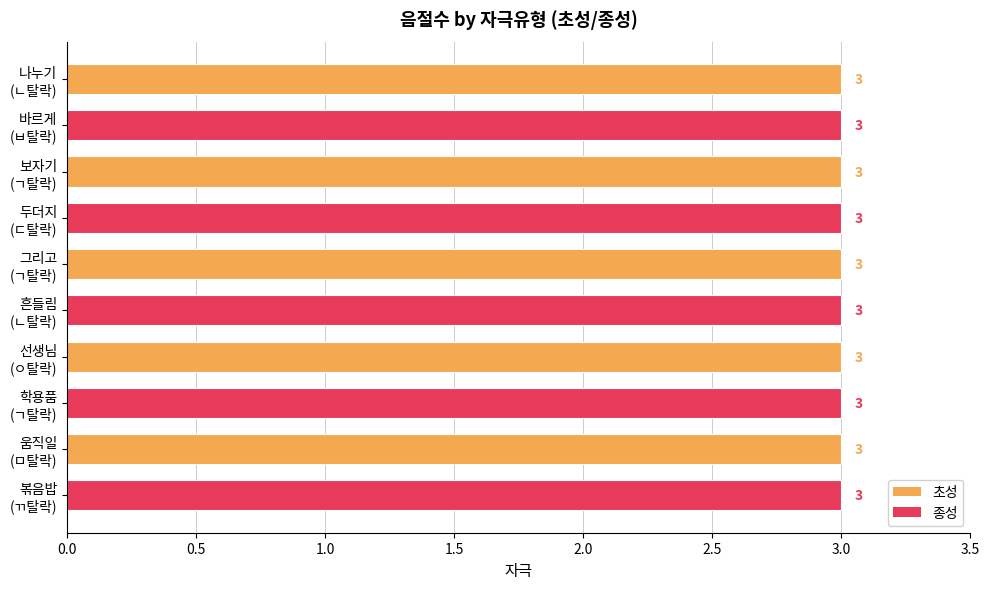

Which series has the largest total across all categories?

초성